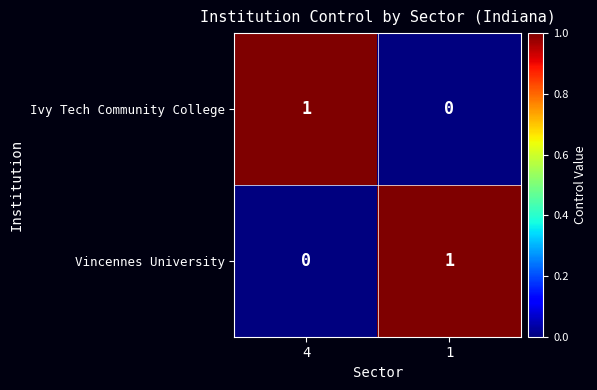

Reading left to right, extract all data points from this chart.

Ivy Tech Community College: 1	0
Vincennes University: 0	1